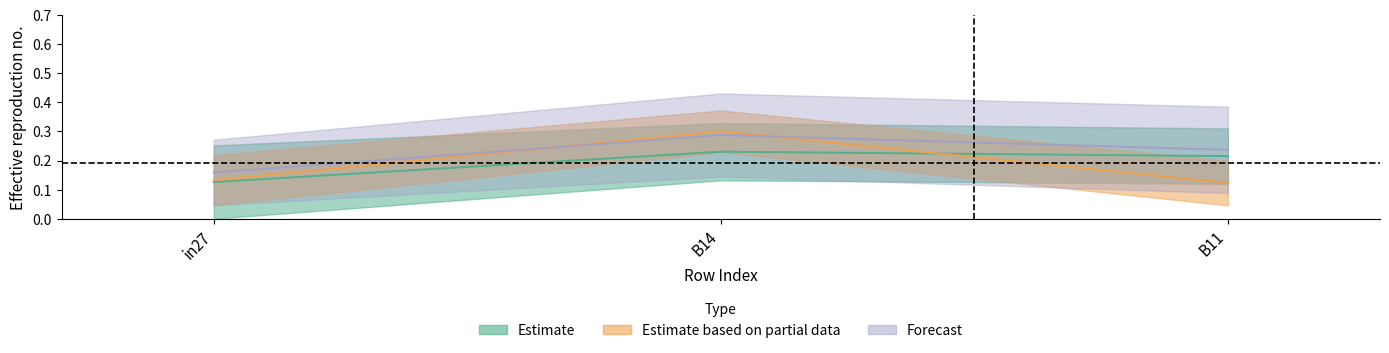

List the labels in order of upper_estimate value, largest first.

B14, B11, in27